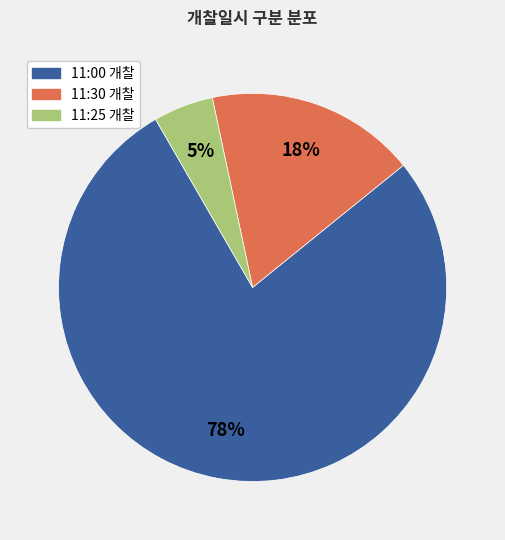

How many segments does this pie chart have?

3